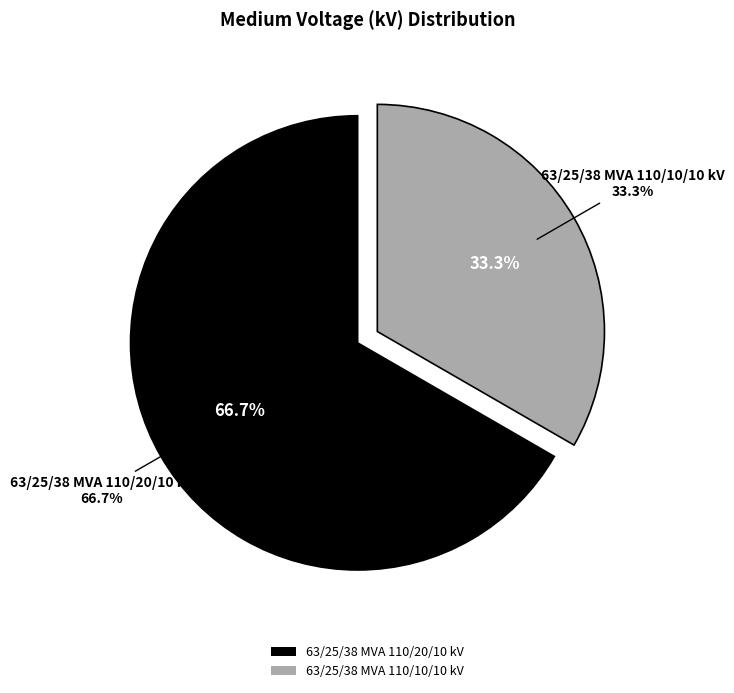

The 63/25/38 MVA 110/20/10 kV slice represents 67% of the pie. True or false?

True